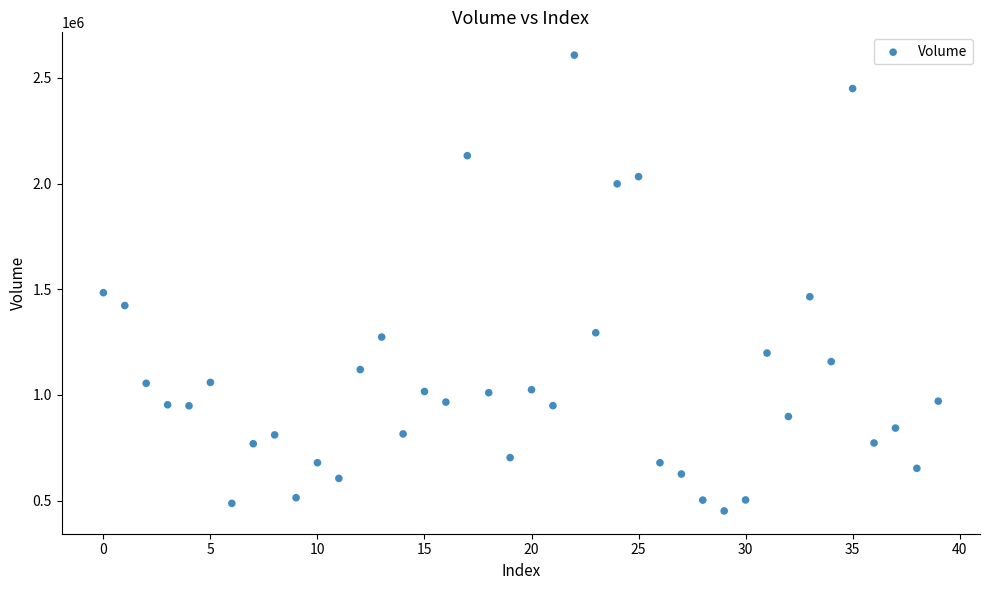

What is the range of Y values (max minus min)?

2157468